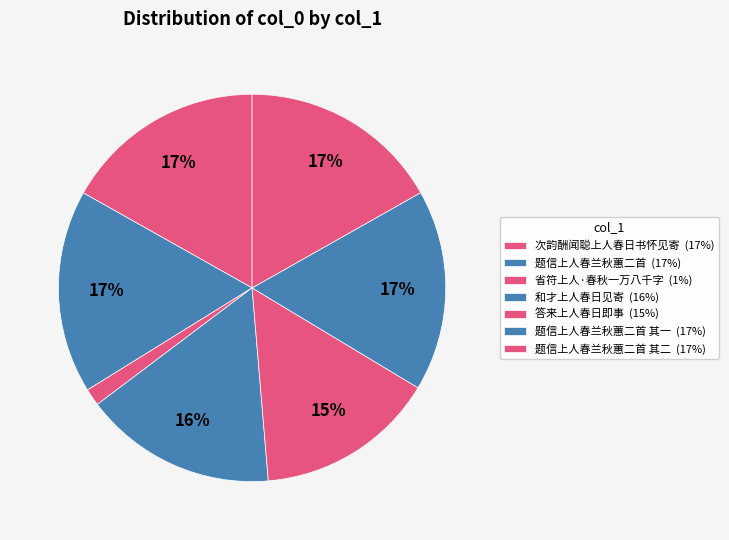

How many slices are in this pie chart?

7